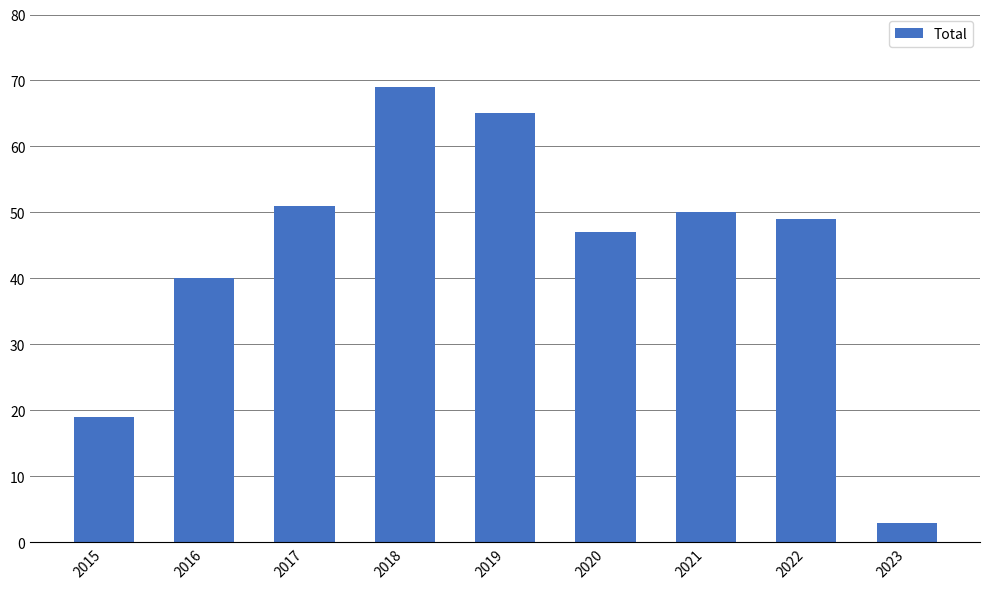

What is the difference between the maximum and second lowest values?

50